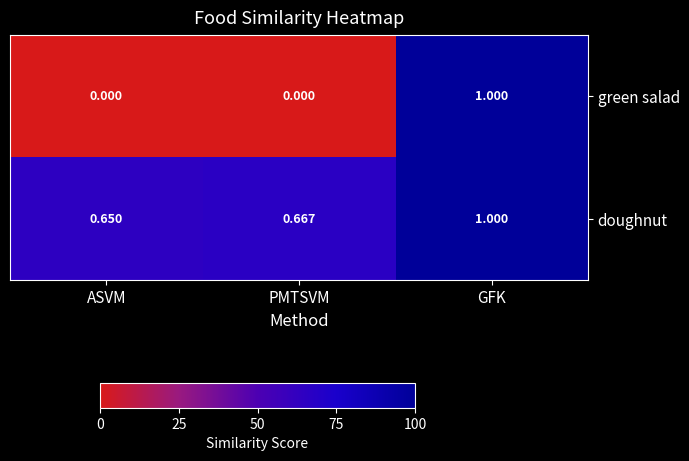

At how many categories does at least one series exceed 0?

3